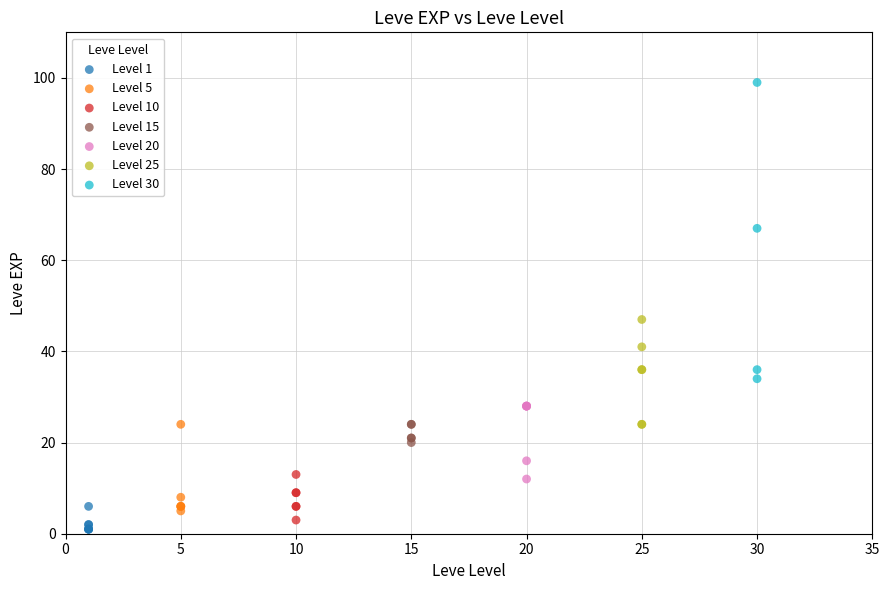

Which series reaches the maximum Y coordinate?

Level 30